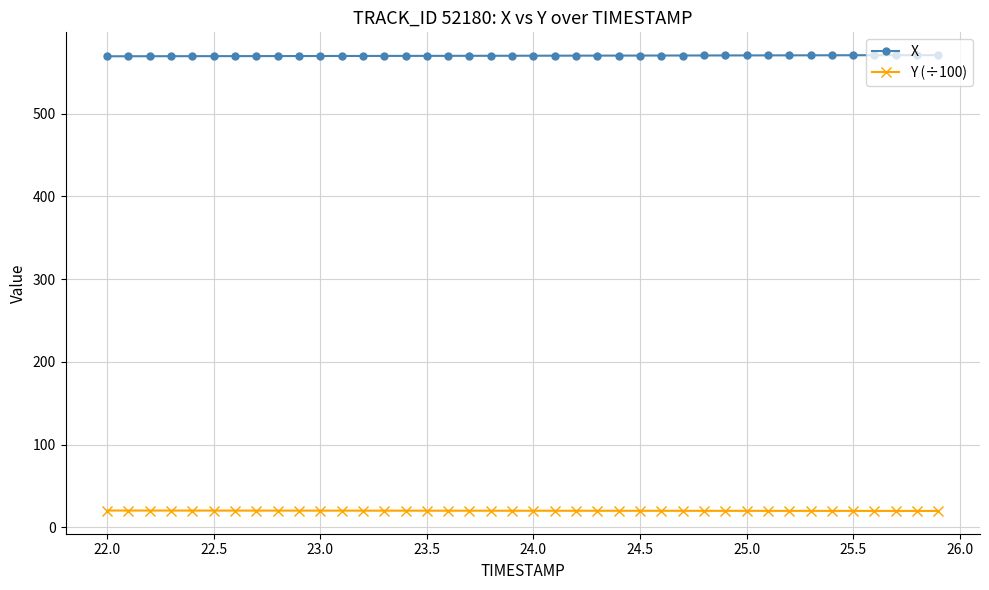

What is the difference between the second highest and second lowest values in the Y (÷100) series?

0.4